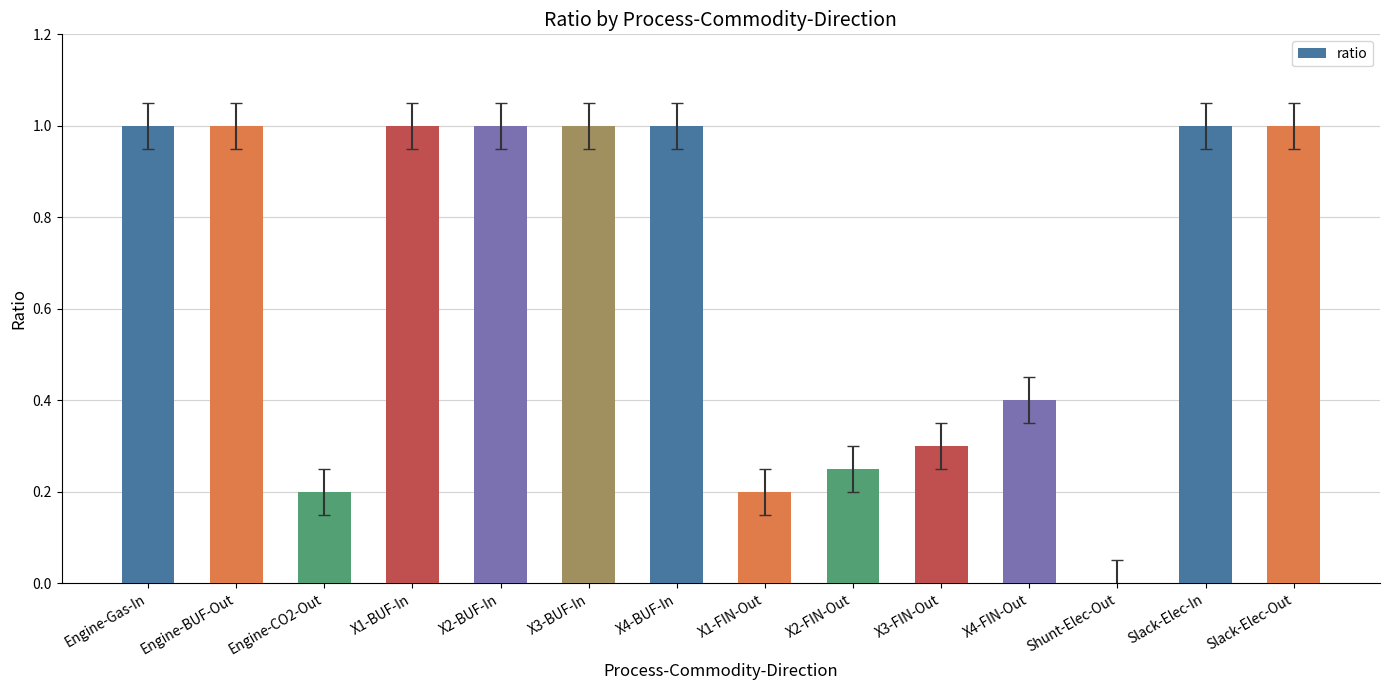

The chart shows a value of 0.2 at X2-FIN-Out. True or false?

True